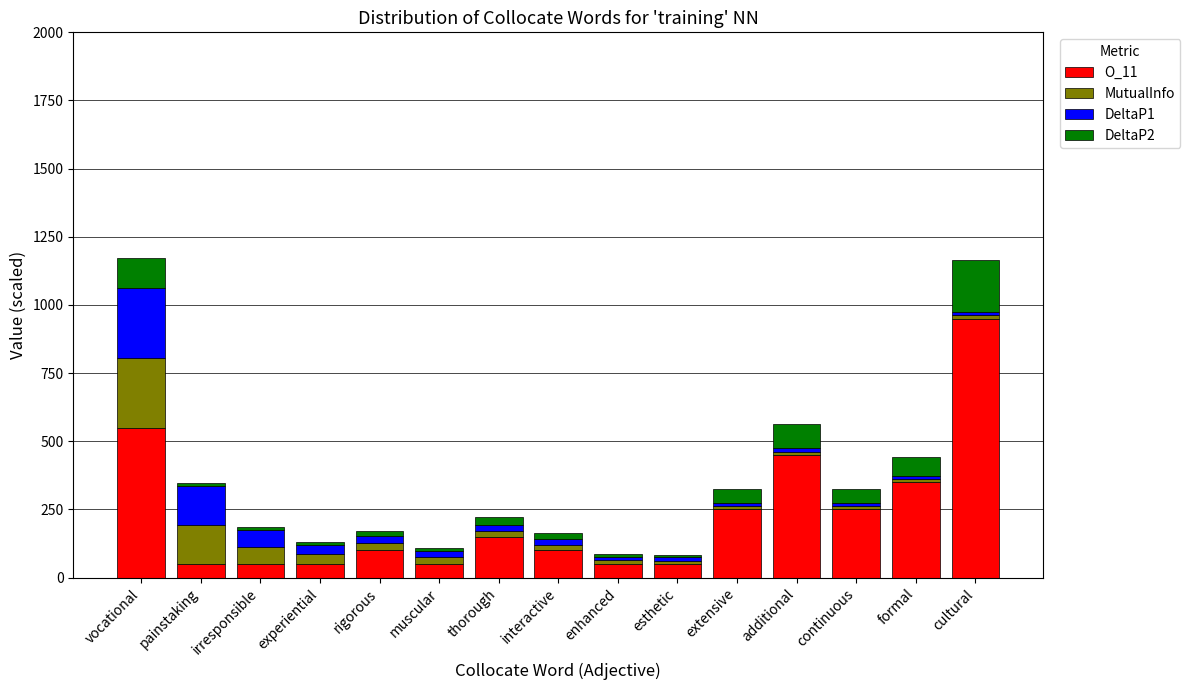

Is it true that O_11 equals 950.0 at cultural?

True